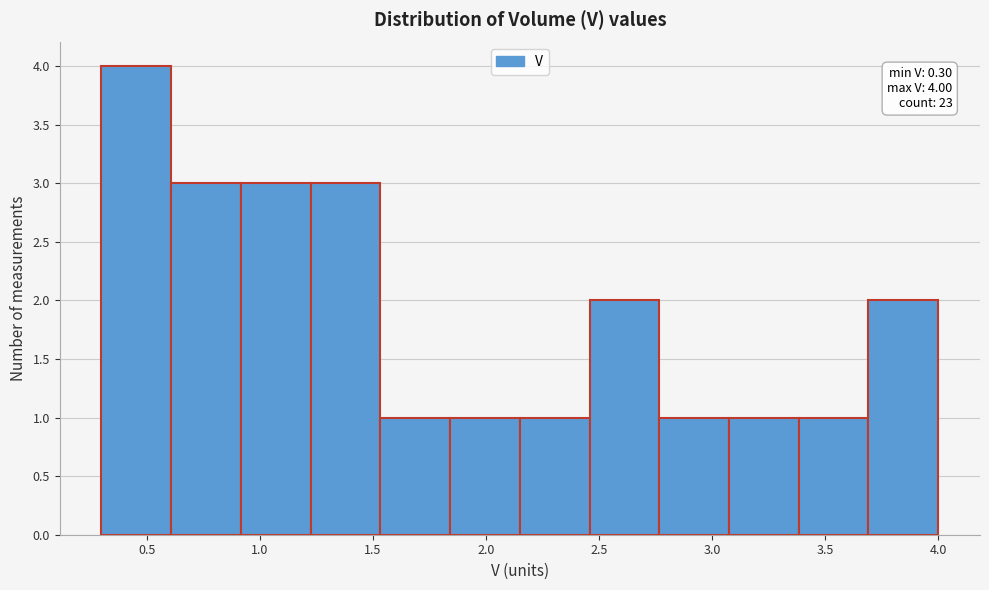

Which range on the x-axis has the tallest bar?

0.30 to 0.60